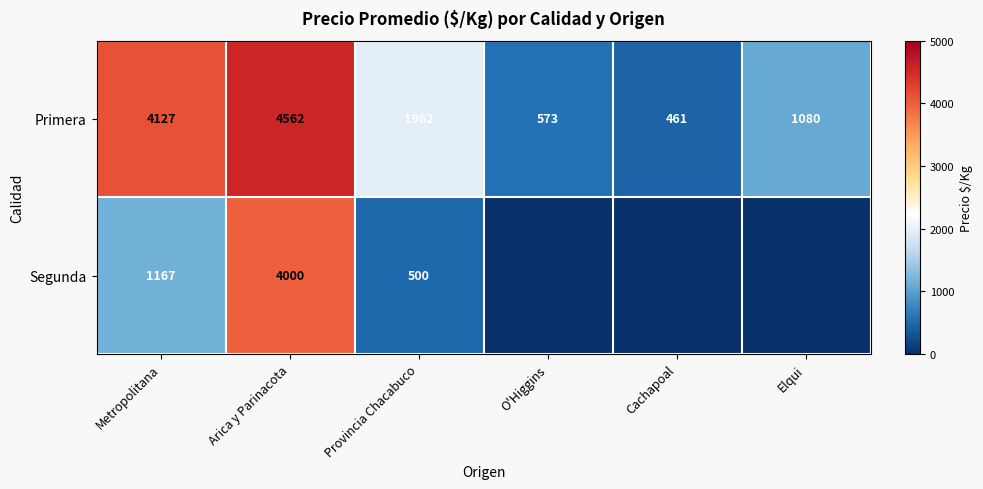

Rank the series at Metropolitana from highest to lowest value.

Primera, Segunda